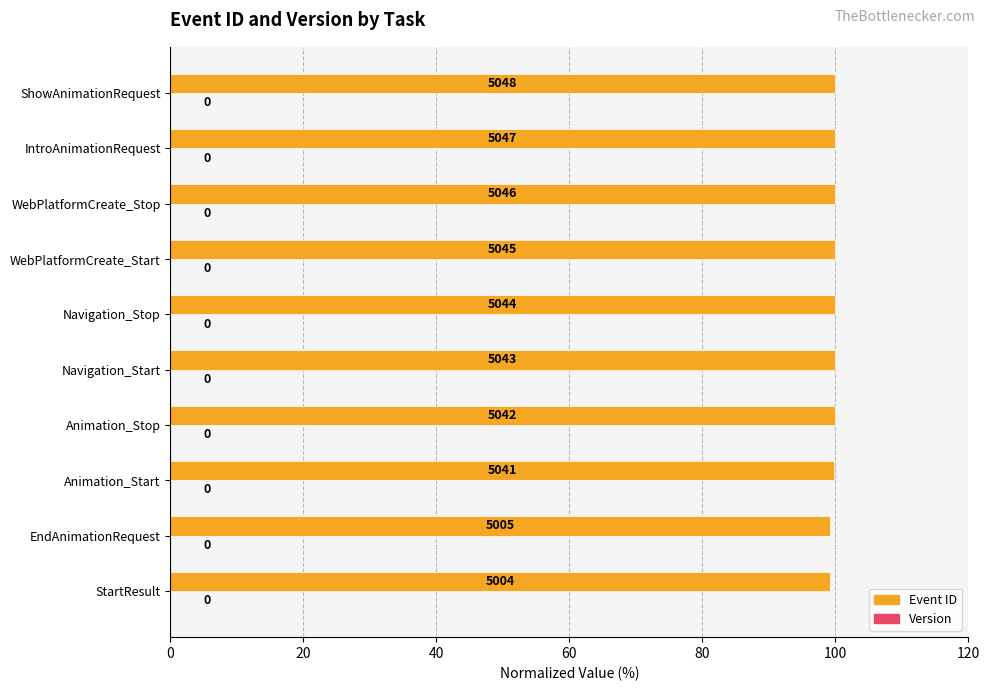

How many bars are there in total?

10